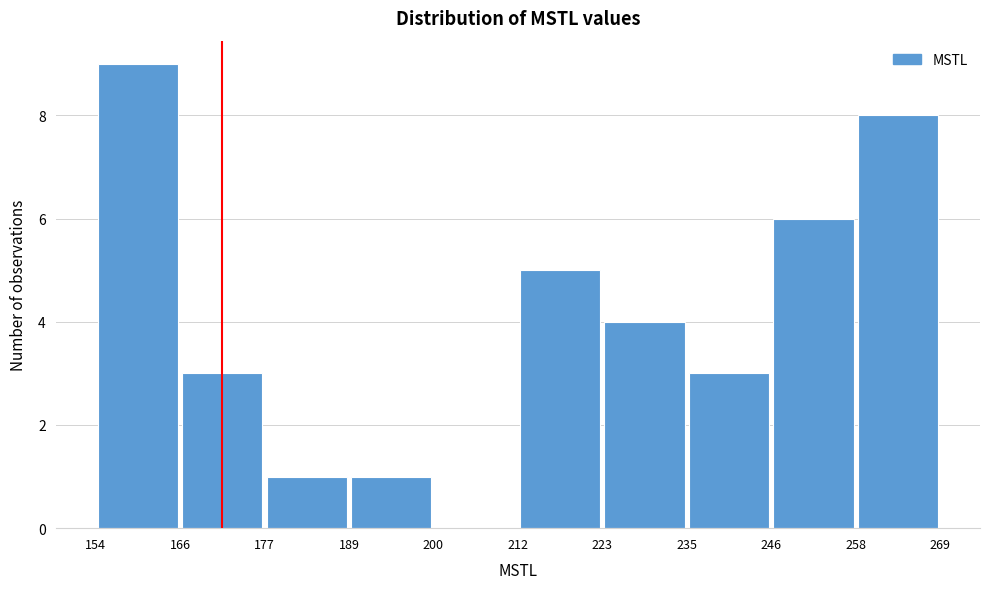

Reading left to right, list every bar in this chart as the range it spans on the x-axis followed by its height. The values are not printed on the chart, so give them approximately, as read against the axis.

154 to 166: 9
166 to 177: 3
177 to 189: 1
189 to 200: 1
200 to 212: 0
212 to 223: 5
223 to 235: 4
235 to 246: 3
246 to 258: 6
258 to 269: 8